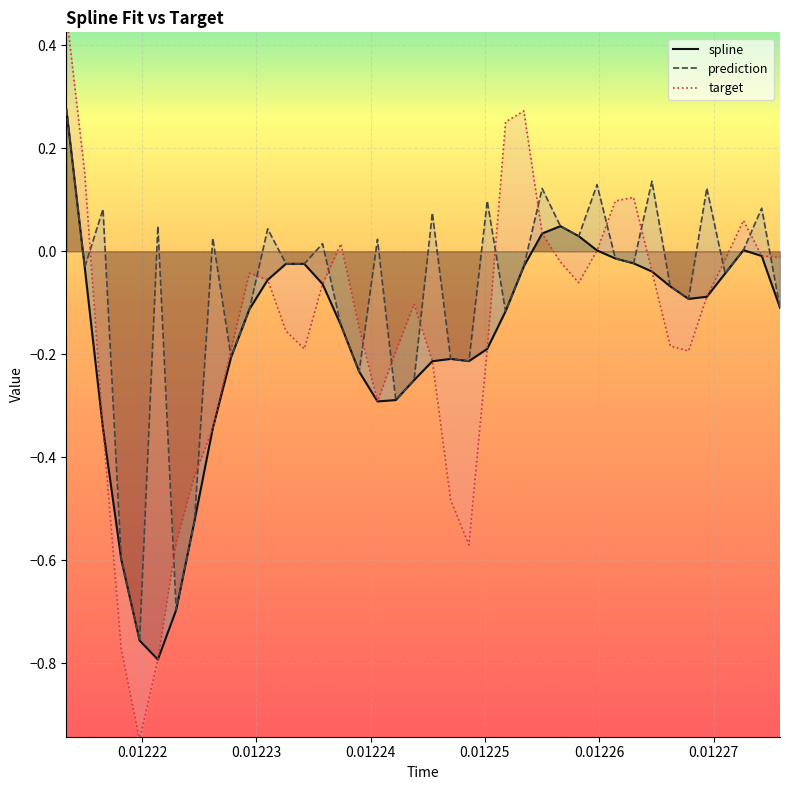

What is the highest value of the prediction series?

0.3